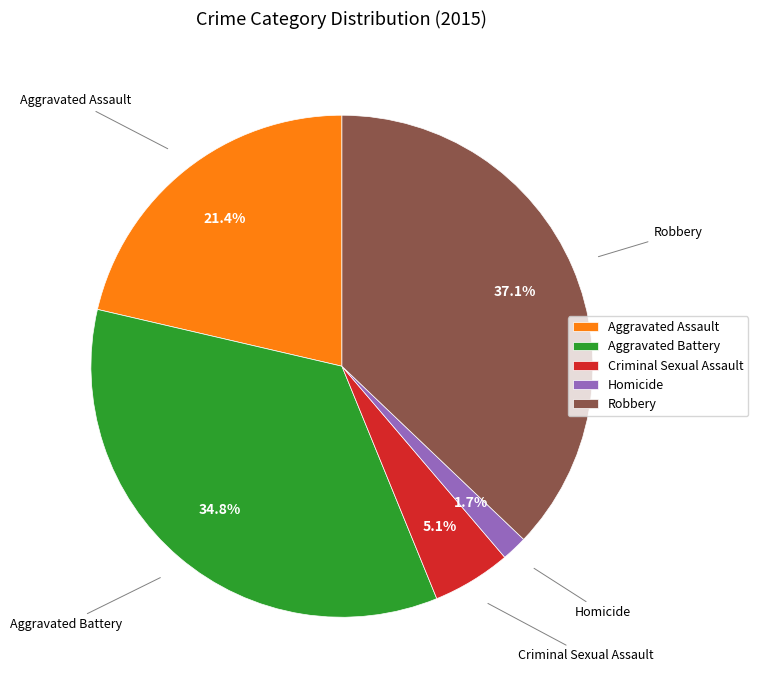

Approximately how many times larger is the value at Aggravated Assault compared to Robbery?

0.6